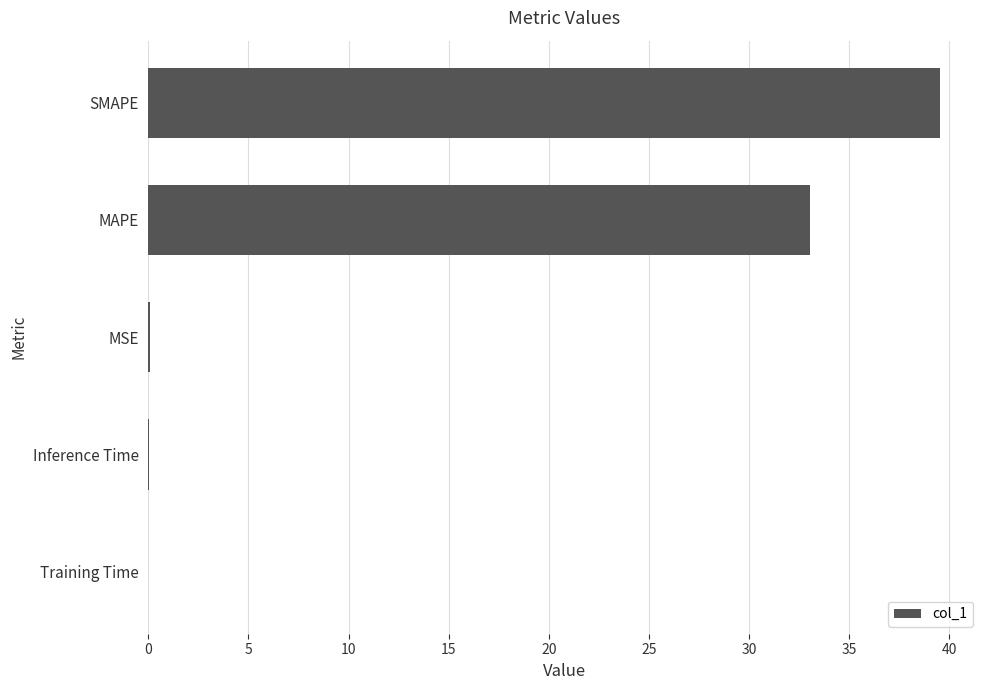

Where is the data nearest to the value 19?

MAPE